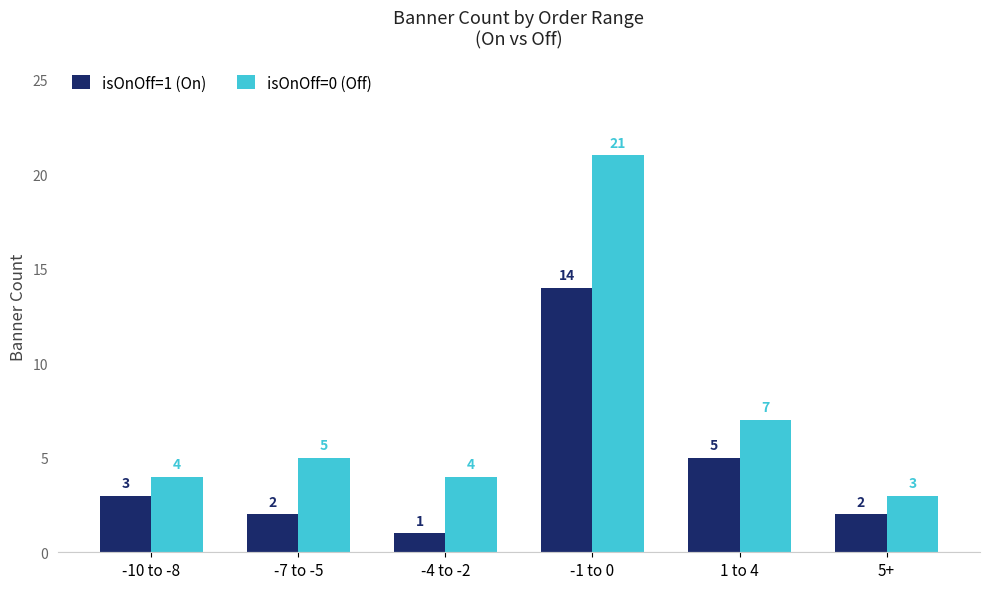

Are the bars grouped side by side (vs. stacked)?

Yes